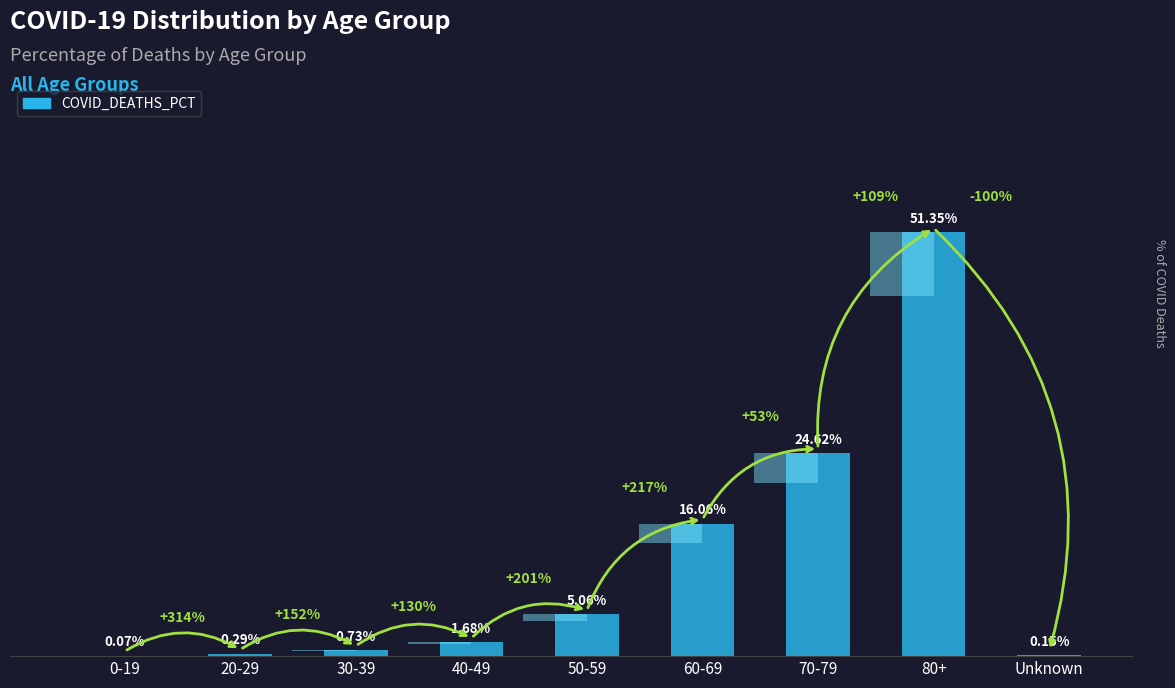

Count the number of data series in this chart.

1